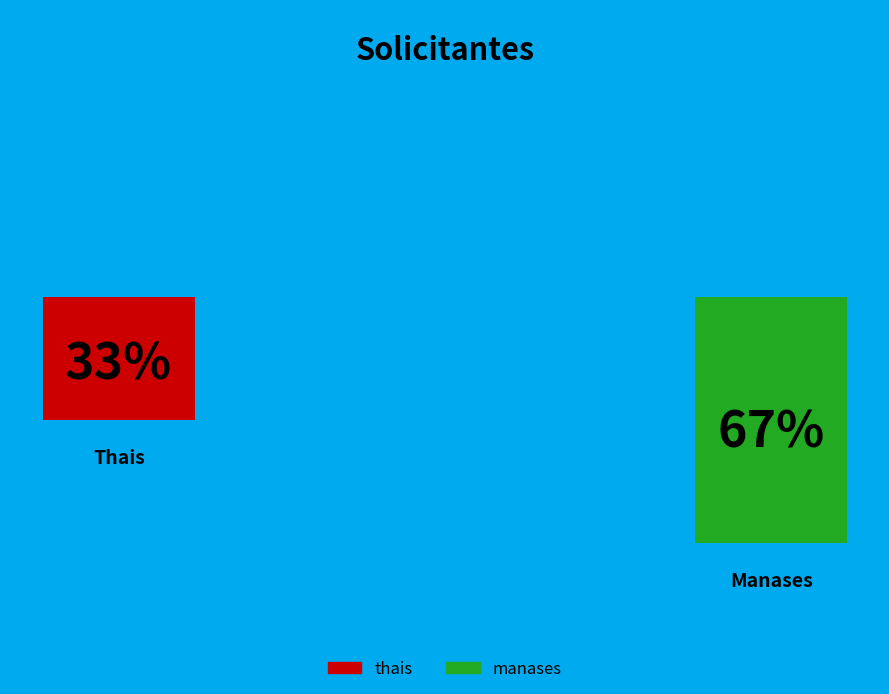

What is the total percentage of manases and thais?

100.0%